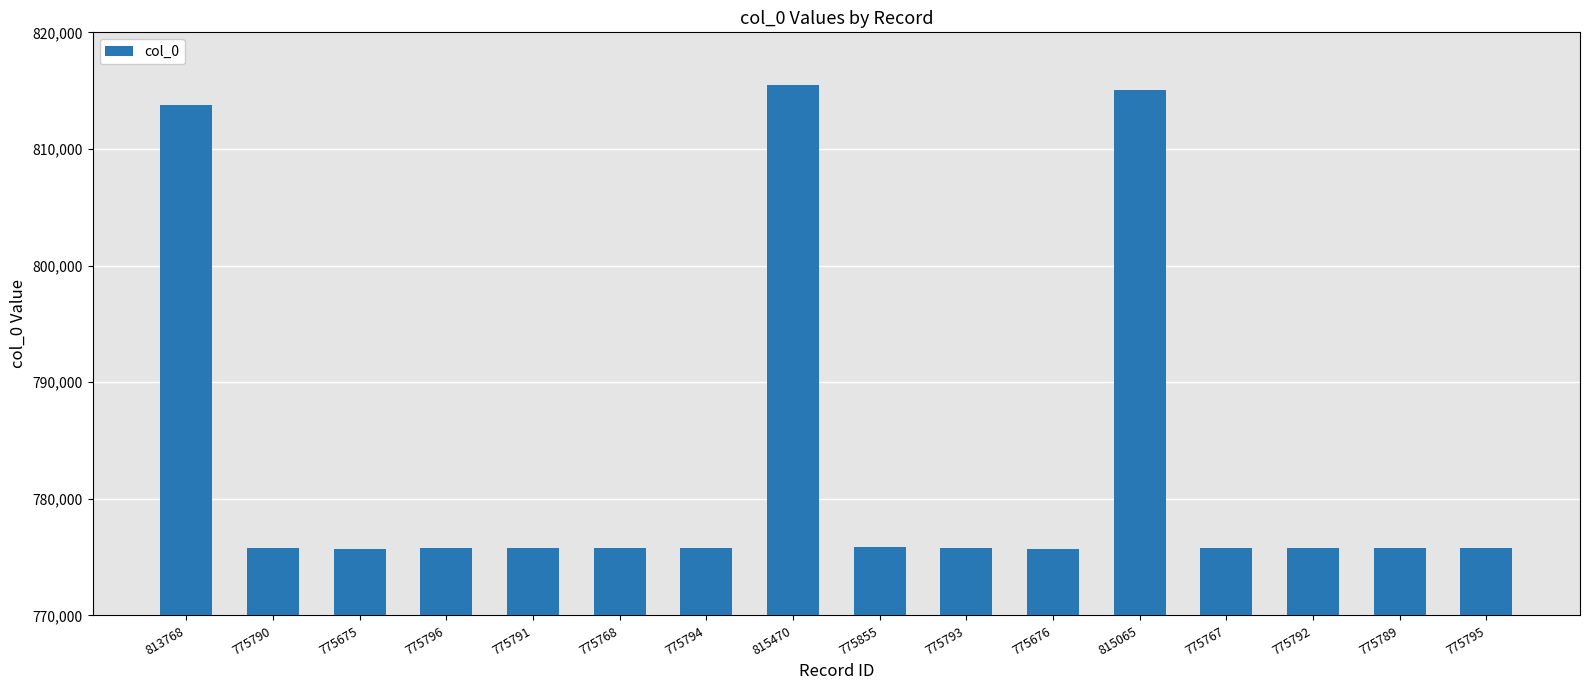

Is it true that the value at 775767 is 775767?

True